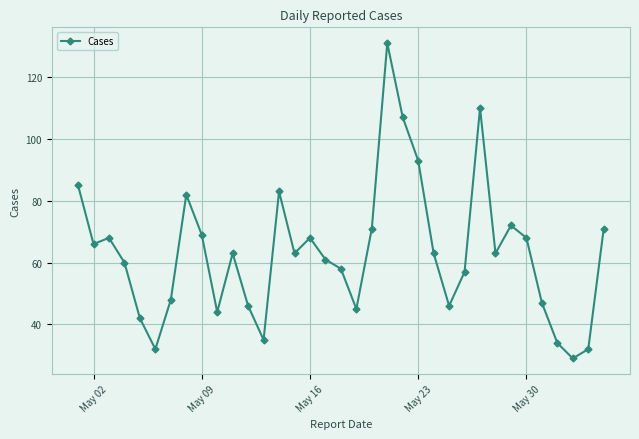

What is the maximum value shown in the chart?

131